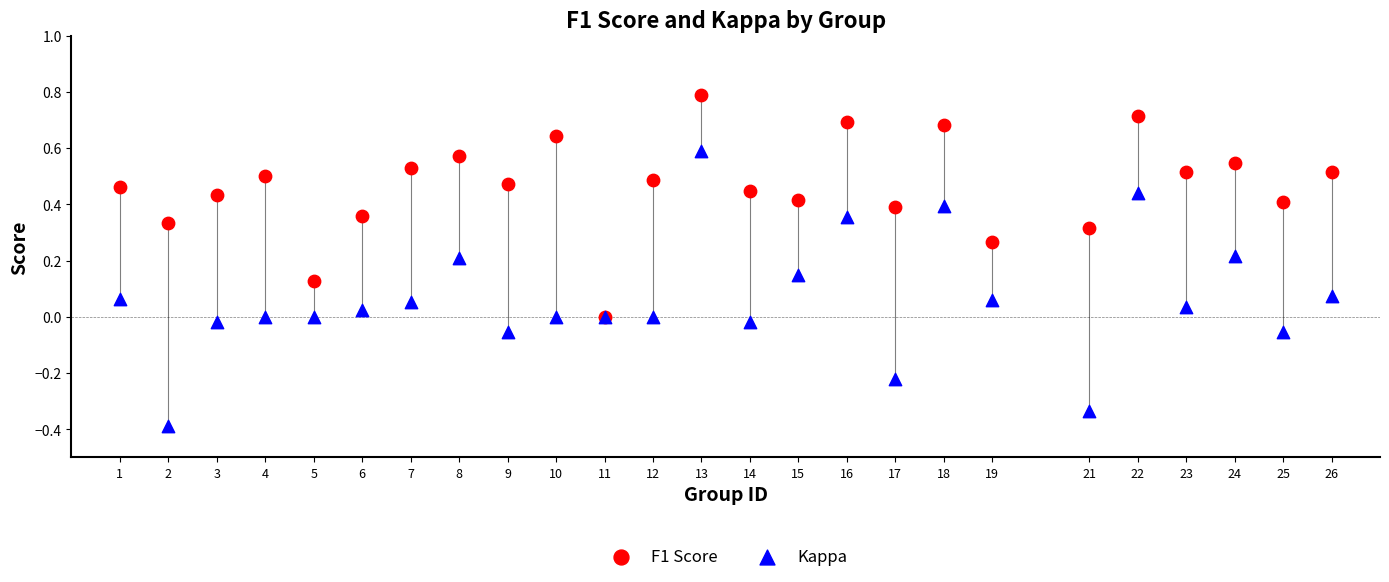

Which series reaches the minimum Y coordinate?

Kappa